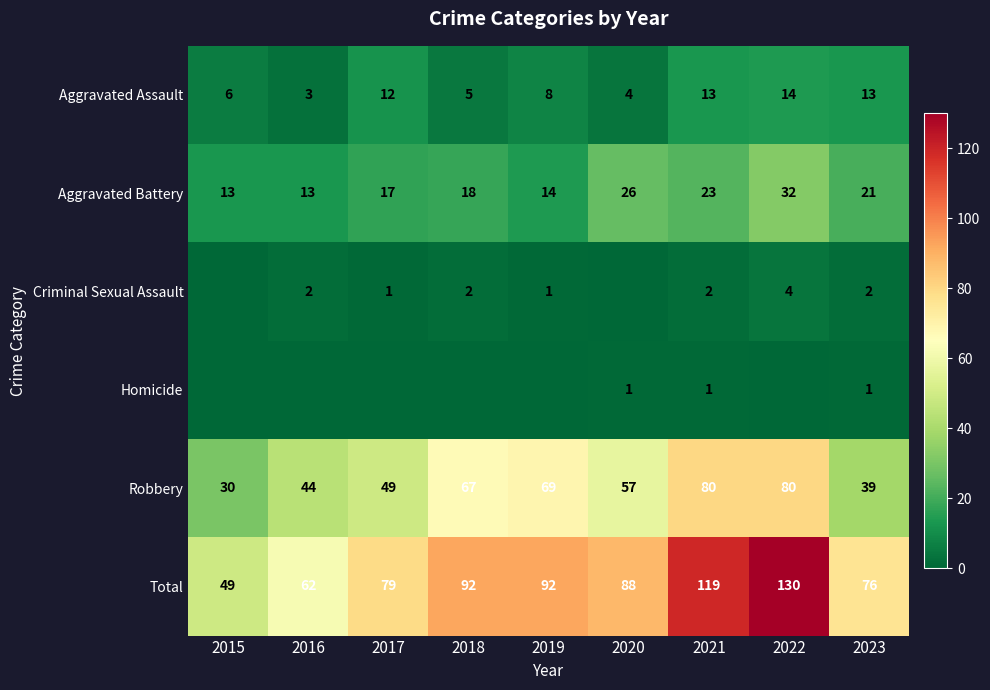

What is the difference between the highest and lowest values at 2018?

92